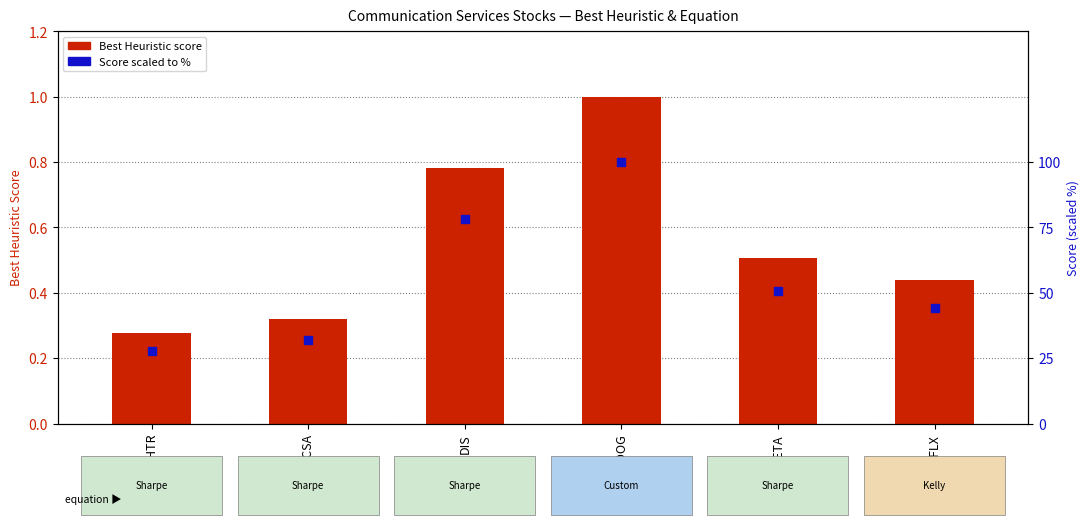

Which series has the largest total across all categories?

Score (scaled %)